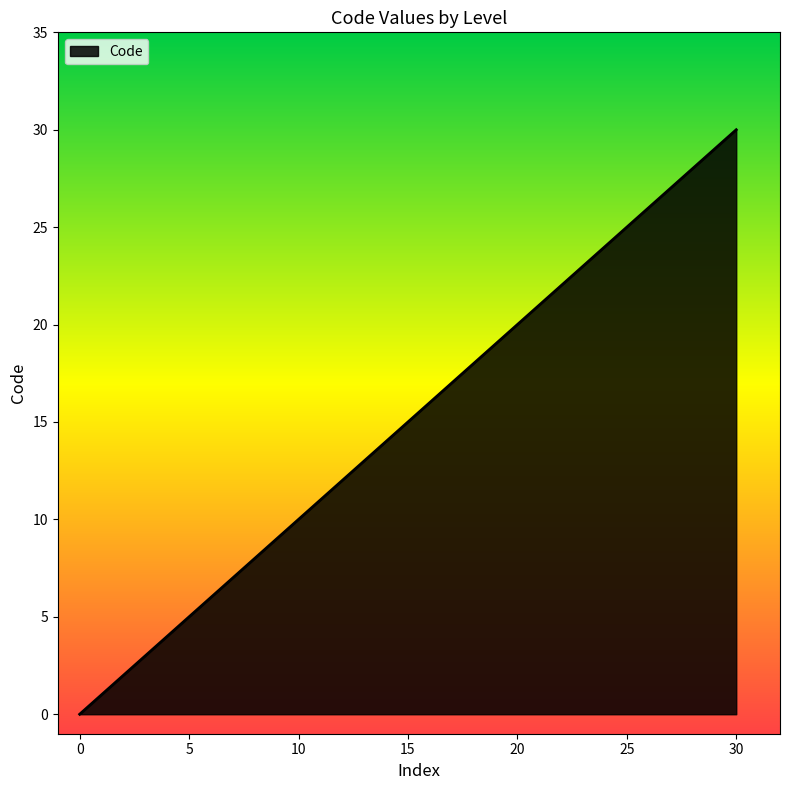

What is the difference between the maximum and minimum values?

30